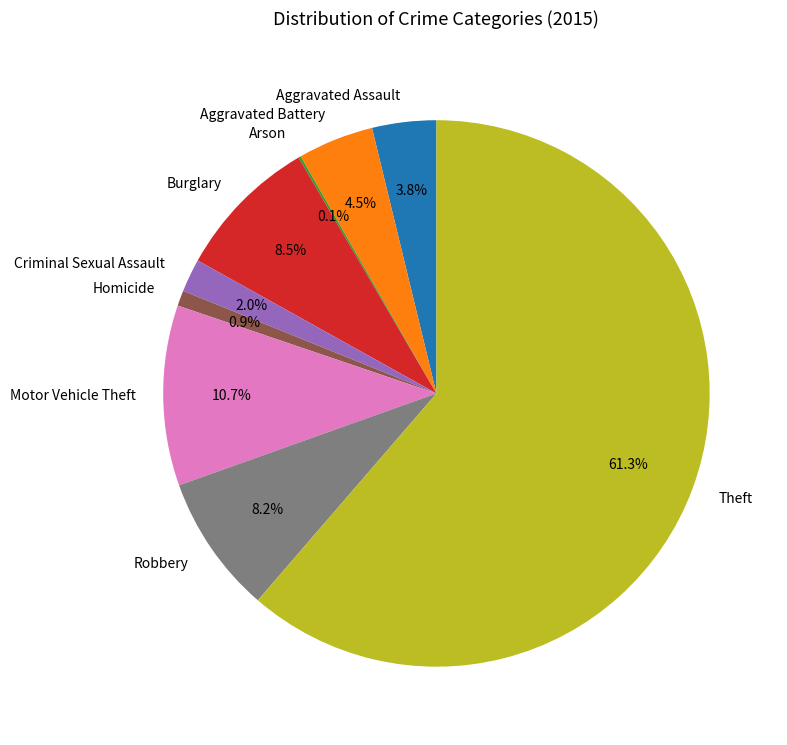

Approximately how many times larger is the value at Criminal Sexual Assault compared to Robbery?

0.2